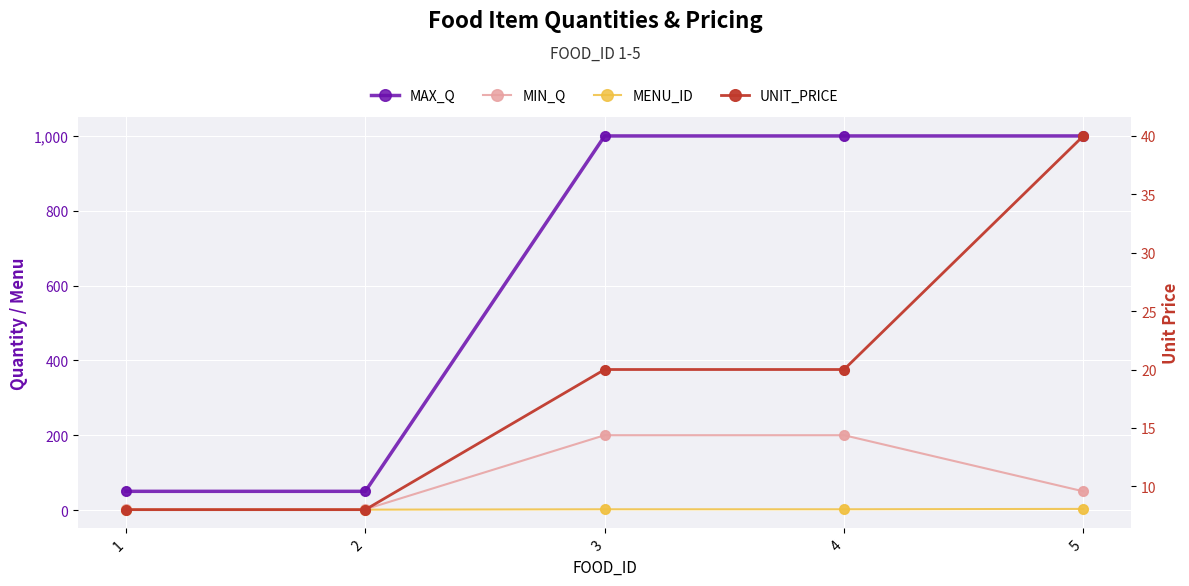

What are all the series names shown in the legend?

MAX_Q, MIN_Q, MENU_ID, UNIT_PRICE